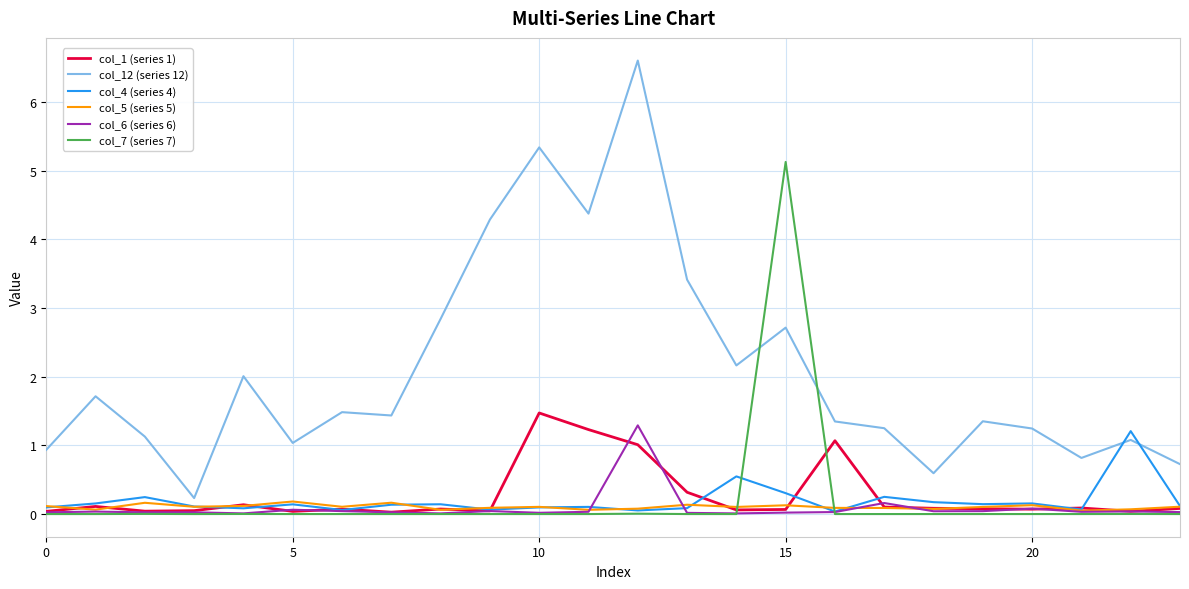

What is the greatest value displayed?

6.6